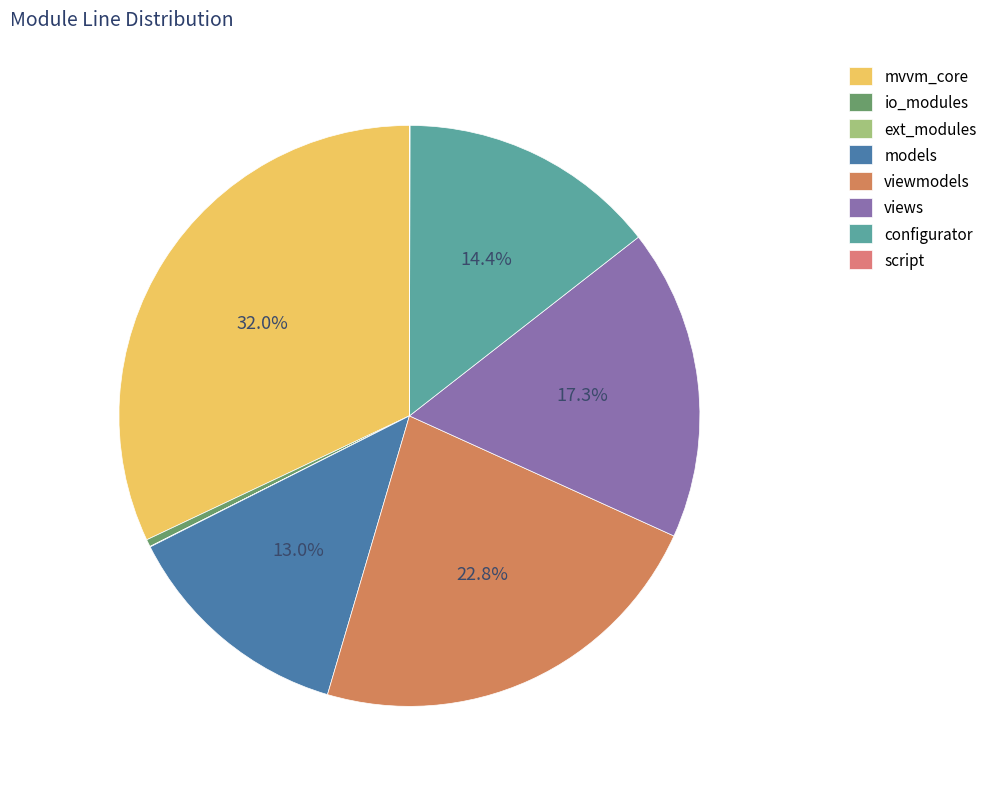

Is there a majority slice in this chart?

No